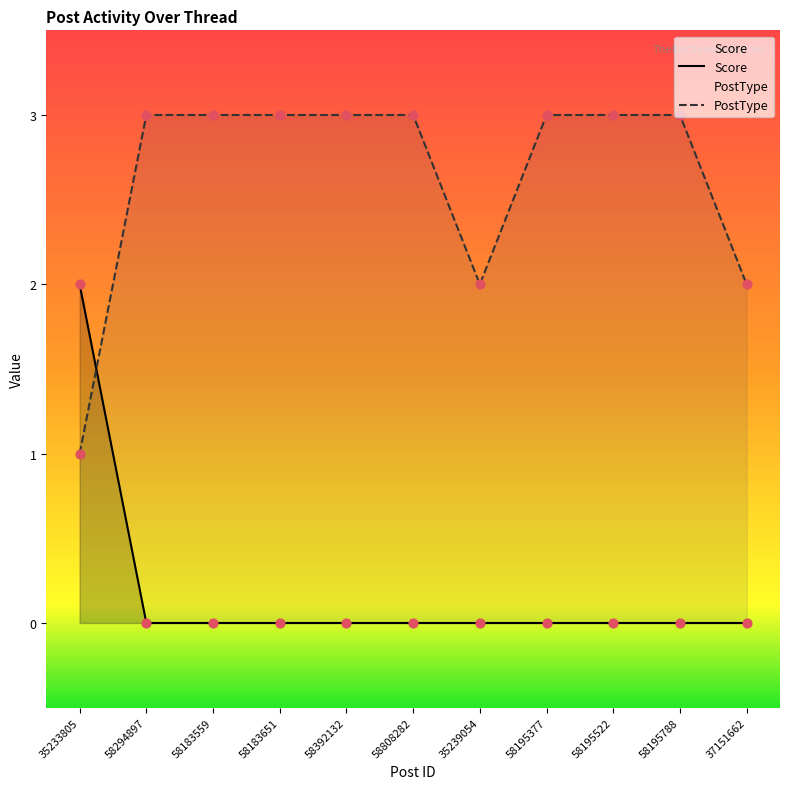

What are all the series names shown in the legend?

Score, PostType